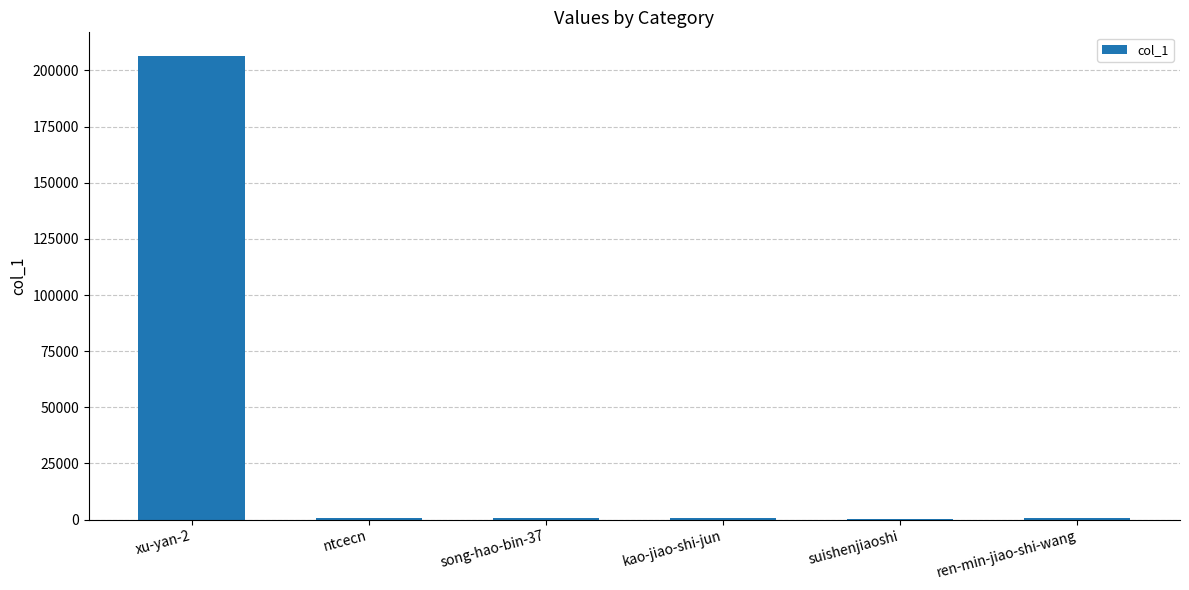

Does the chart contain stacked bars?

No